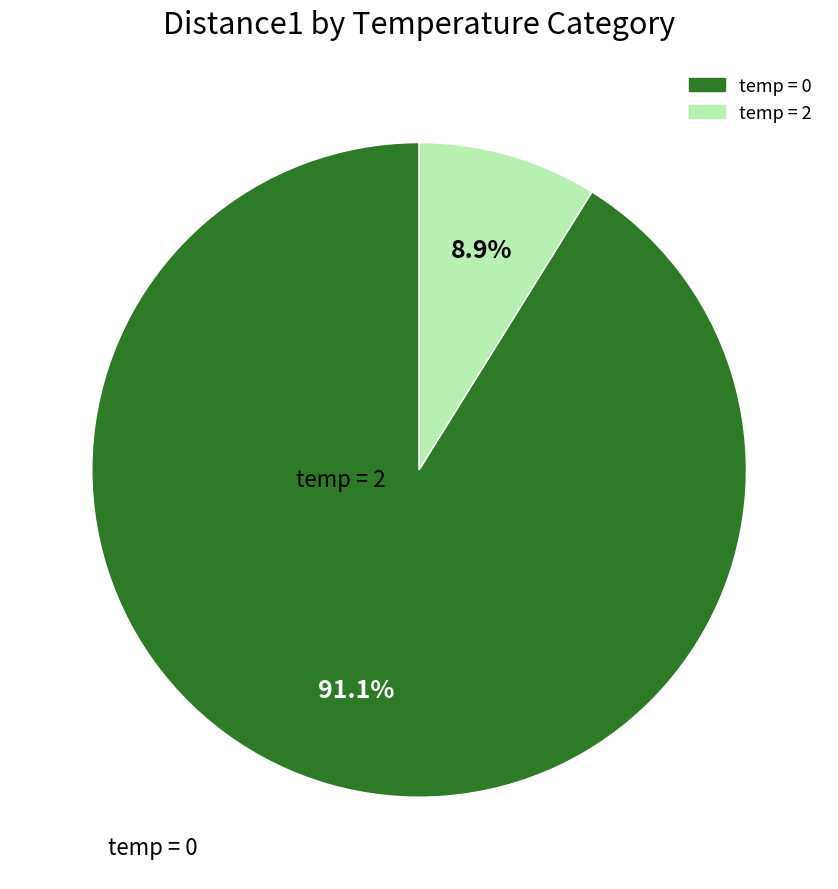

Is there a majority slice in this chart?

Yes